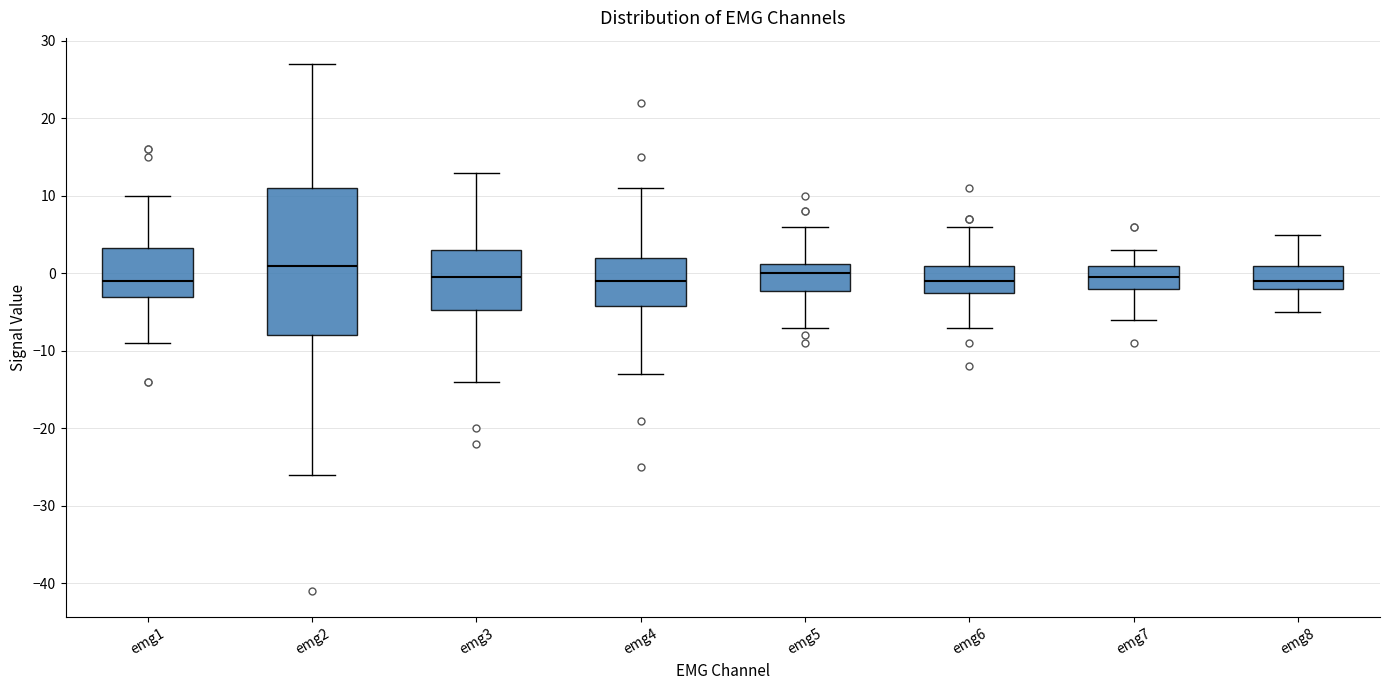

Where is the lower edge of the box for emg2 on the y-axis? The values are not printed on the chart, so give them approximately, as read against the axis.

-8